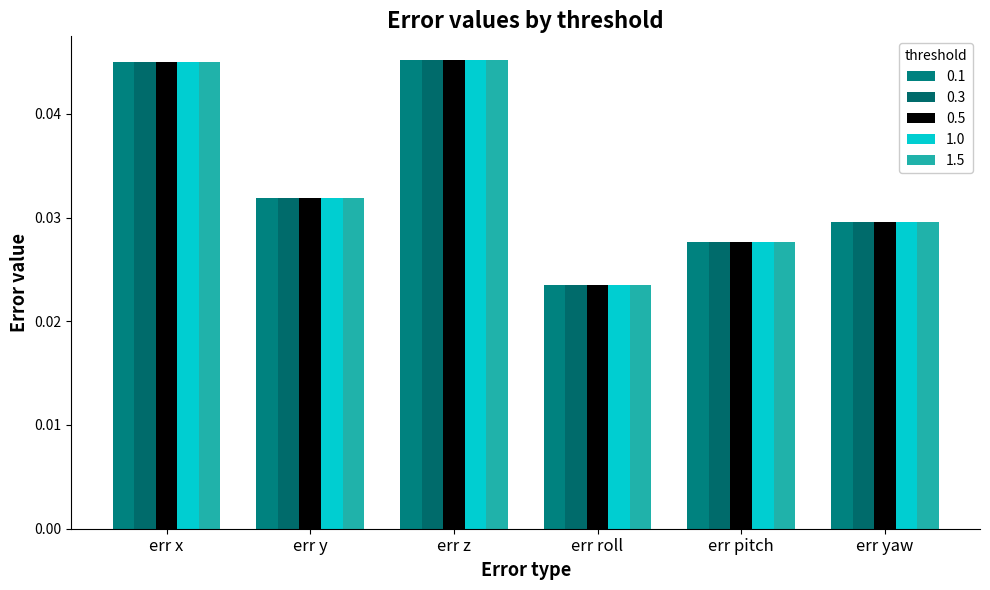

Which series changed the most between err x and err pitch?

1.0